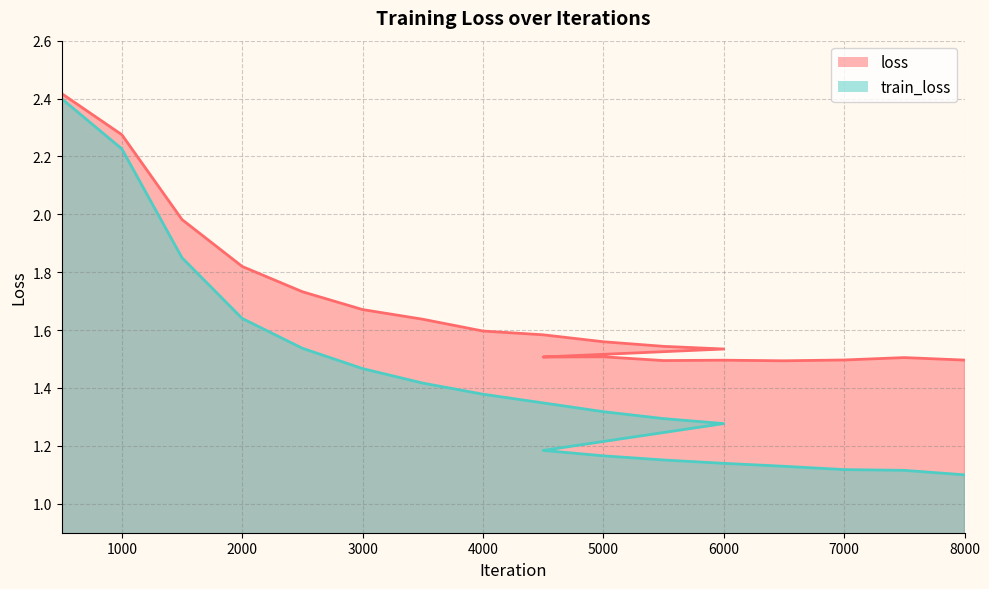

Is it true that train_loss equals 0.7 at 1000?

False